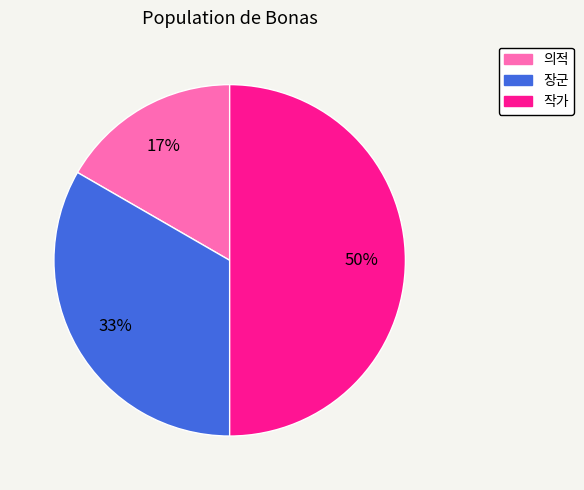

To the nearest percent, what is the combined percentage of 의적 and 장군?

50%